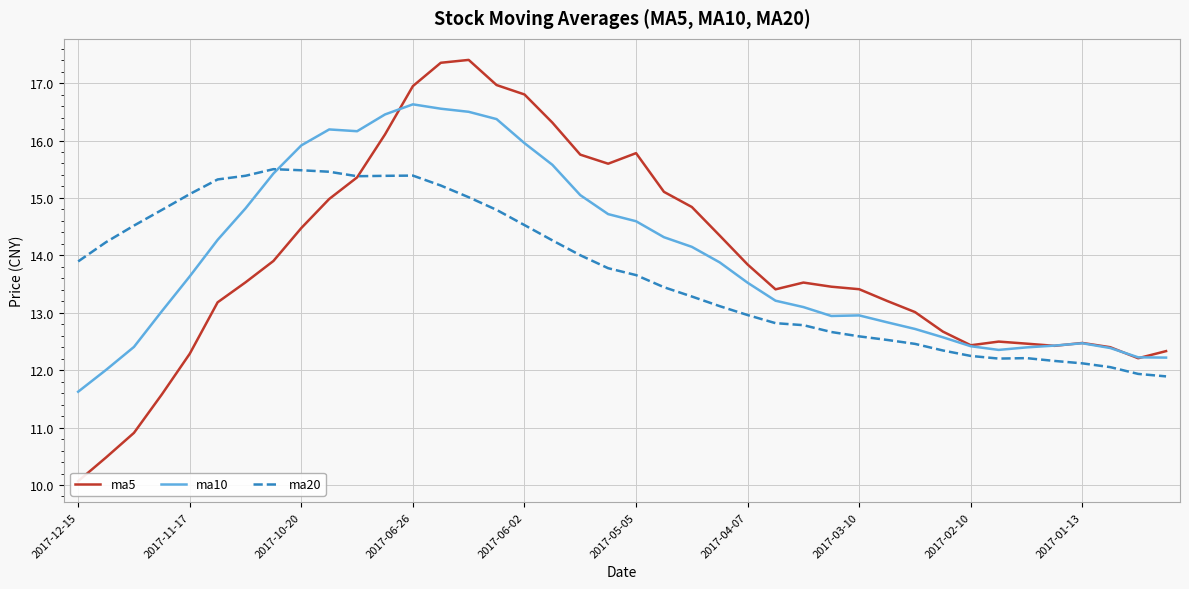

What is the total value across all series at 33?

37.1